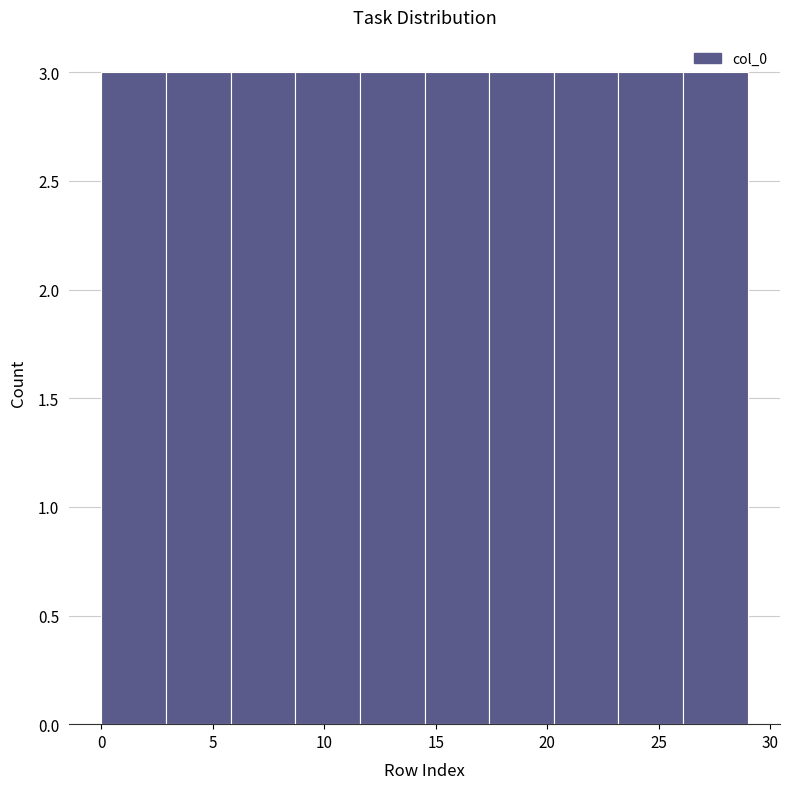

Reading left to right, list every bar in this chart as the range it spans on the x-axis followed by its height. Neither the bar edges nor the heights are printed on the chart, so give them approximately, as read against the axes.

0.0 to 2.9: 3
2.9 to 5.8: 3
5.8 to 8.7: 3
8.7 to 11.6: 3
11.6 to 14.5: 3
14.5 to 17.4: 3
17.4 to 20.3: 3
20.3 to 23.2: 3
23.2 to 26.1: 3
26.1 to 29.0: 3